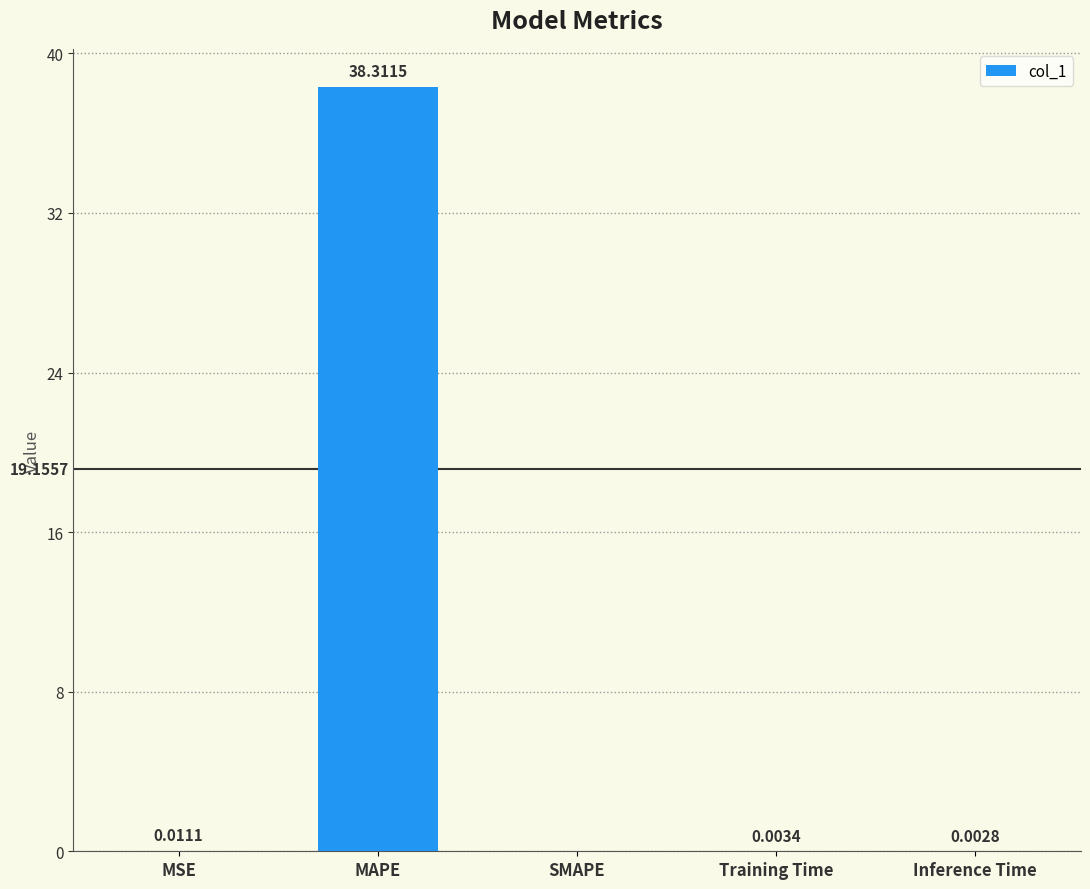

Which label corresponds to the largest value in the chart?

MAPE